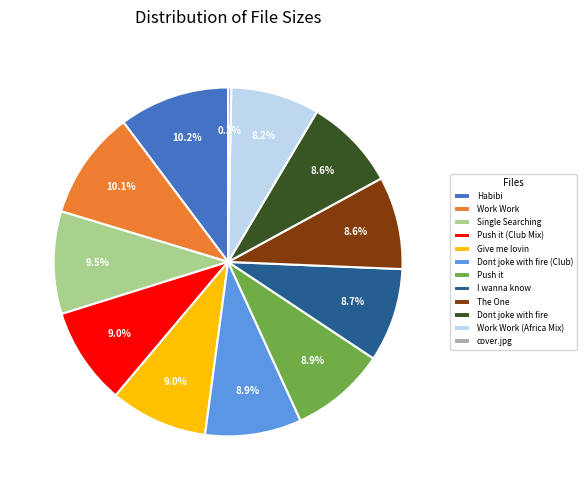

Approximately how many times larger is the value at Dont joke with fire (Club) compared to Dont joke with fire?

1.0